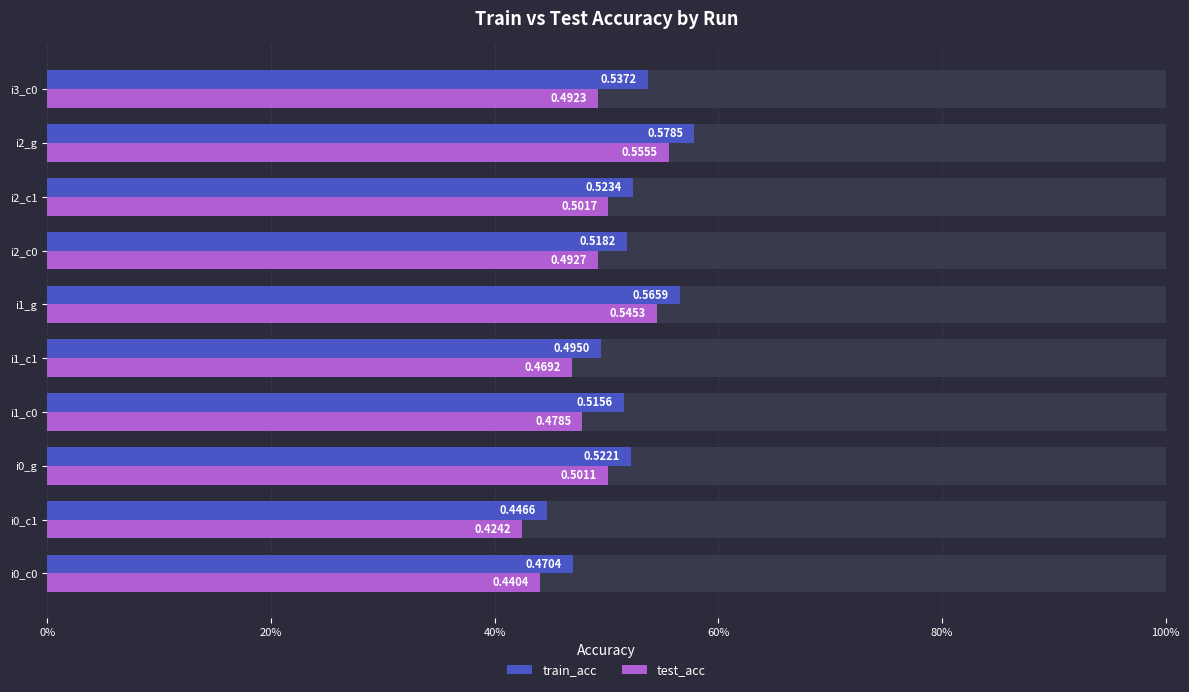

Which series has the largest range (max minus min)?

train_acc